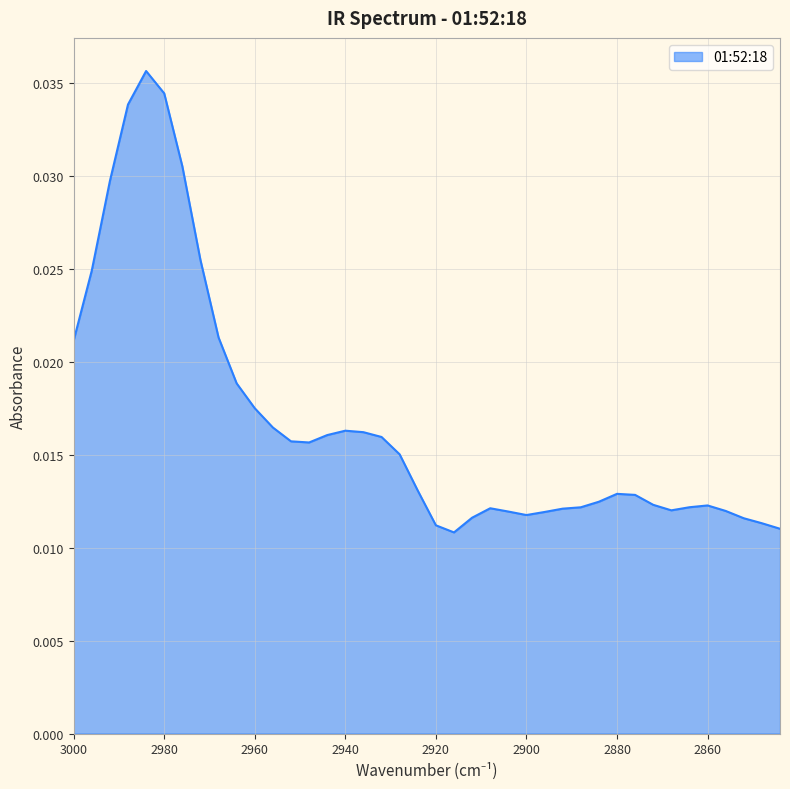

How many categories are shown in the chart?

40